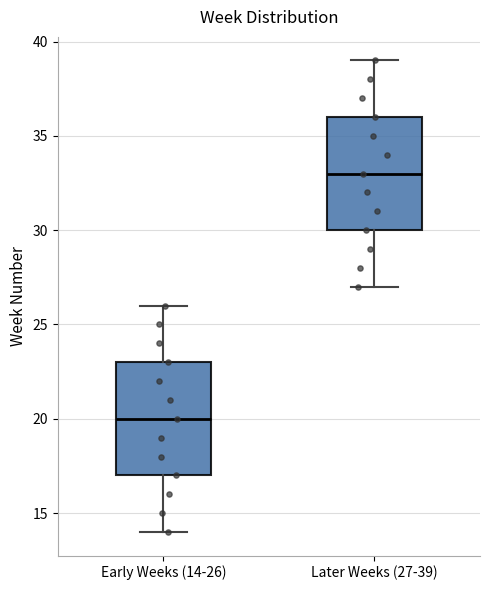

Reading left to right, read every box against the y-axis: the position of its median line, the range the box covers, and the ends of its whiskers. The values are not printed on the chart, so give them approximately, as read against the axis.

Early Weeks (14-26): median 20, box 17 to 23, whiskers 14 to 26
Later Weeks (27-39): median 33, box 30 to 36, whiskers 27 to 39